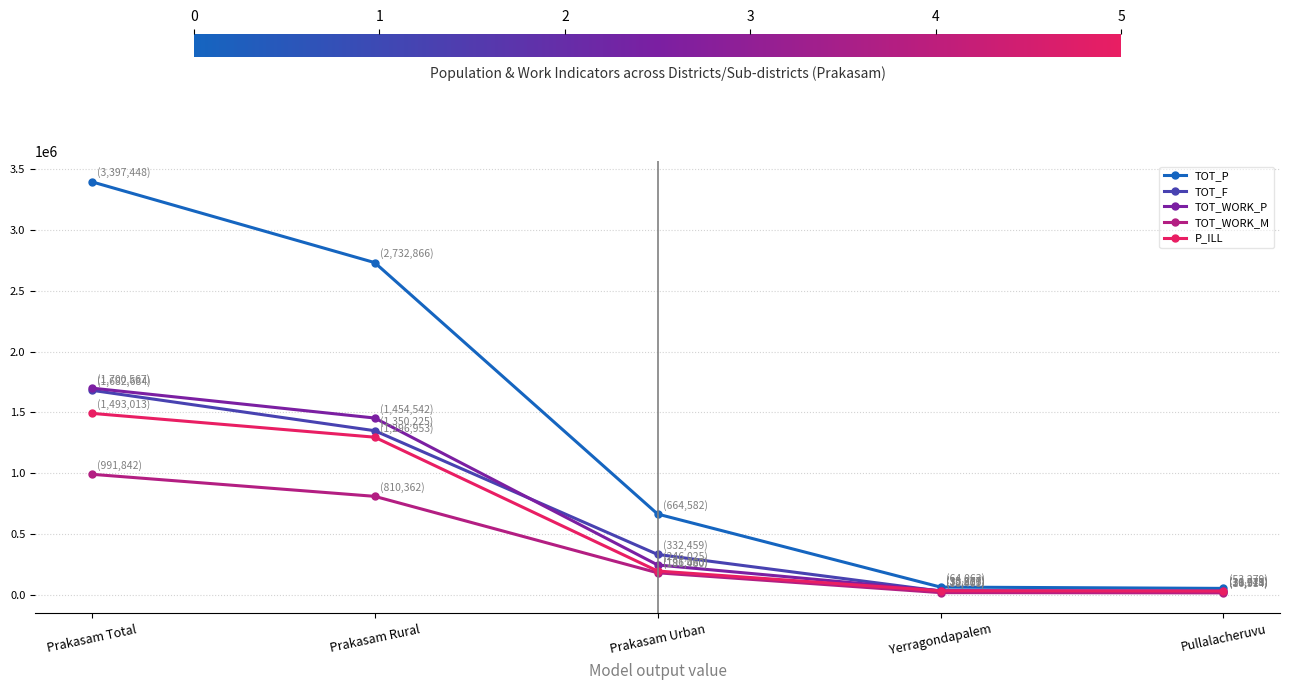

Is the value of TOT_WORK_P at Yerragondapalem greater than the value of TOT_WORK_M at Prakasam Rural?

No